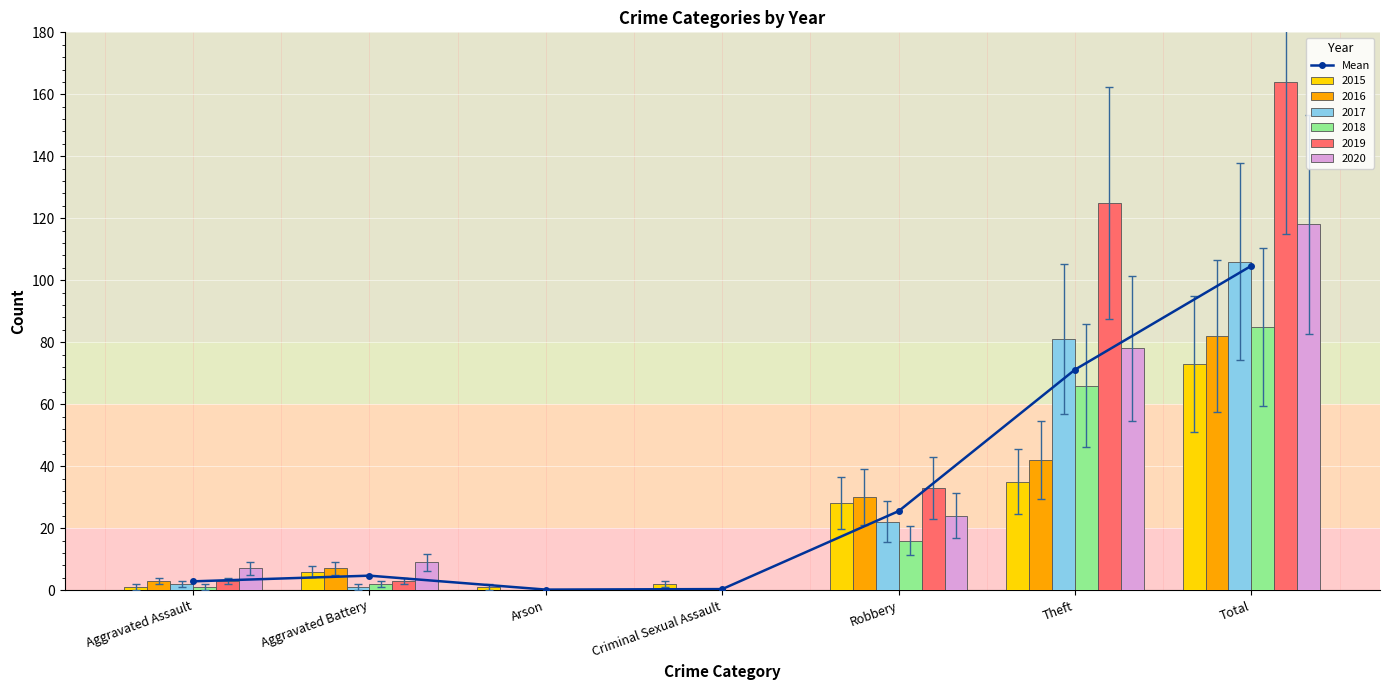

How many data points are less than 4?

3